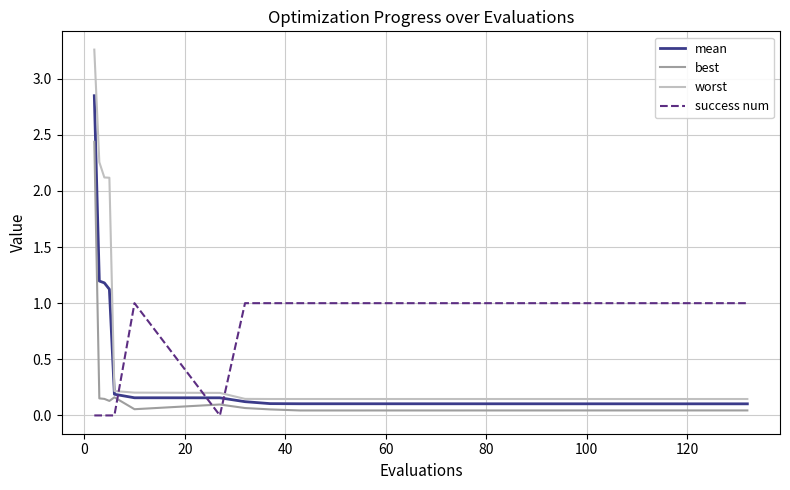

Does the chart display data point markers on the line(s)?

No